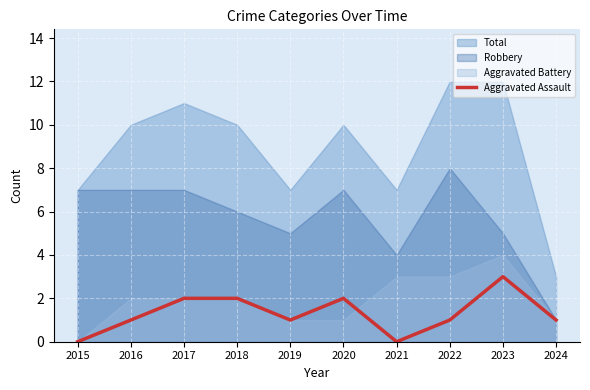

What is the highest value of the Aggravated Assault series?

3